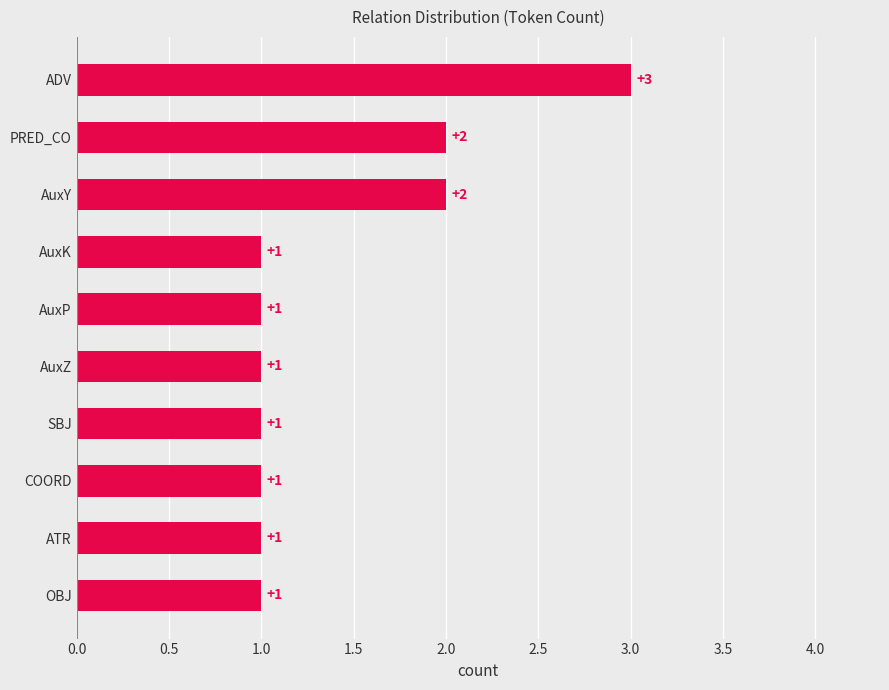

How many distinct data groups are displayed?

1